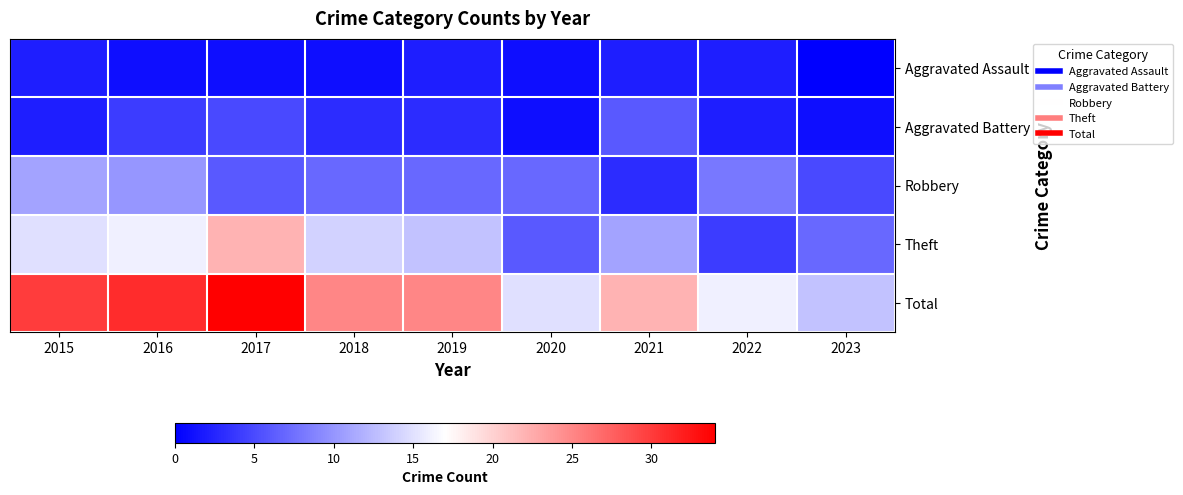

Reading left to right, transcribe all the data shown in this chart.

Aggravated Assault: 2015=2	2016=1	2017=1	2018=1	2019=2	2020=1	2021=2	2022=2	2023=0
Aggravated Battery: 2015=2	2016=4	2017=5	2018=3	2019=3	2020=1	2021=6	2022=2	2023=1
Robbery: 2015=11	2016=10	2017=6	2018=7	2019=7	2020=7	2021=3	2022=8	2023=5
Theft: 2015=15	2016=16	2017=22	2018=14	2019=13	2020=6	2021=11	2022=4	2023=7
Total: 2015=30	2016=31	2017=34	2018=25	2019=25	2020=15	2021=22	2022=16	2023=13